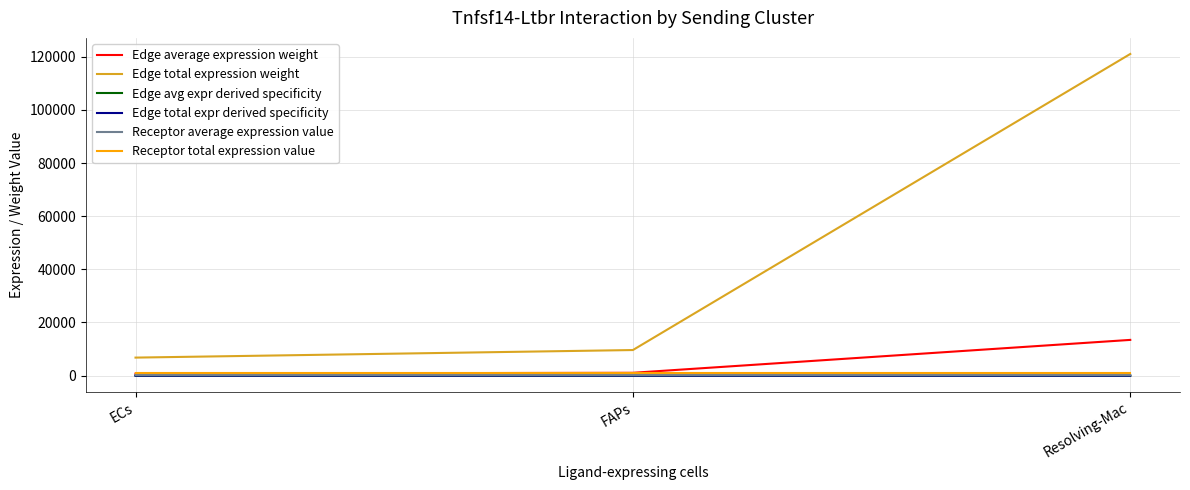

Is this an area chart (filled region under the line)?

No